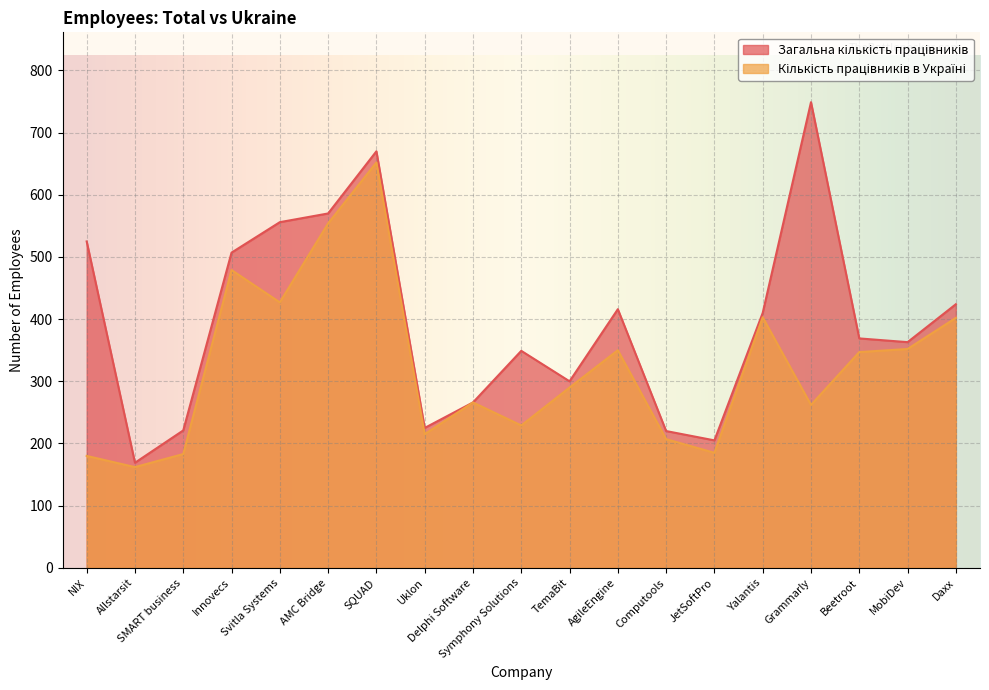

What is the lowest value of the Загальна кількість працівників series?

169